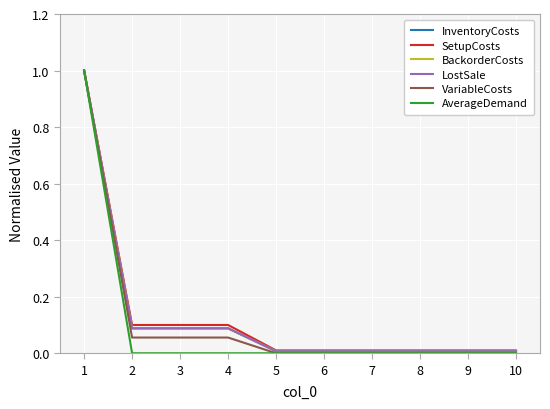

At how many categories does at least one series exceed 0?

10